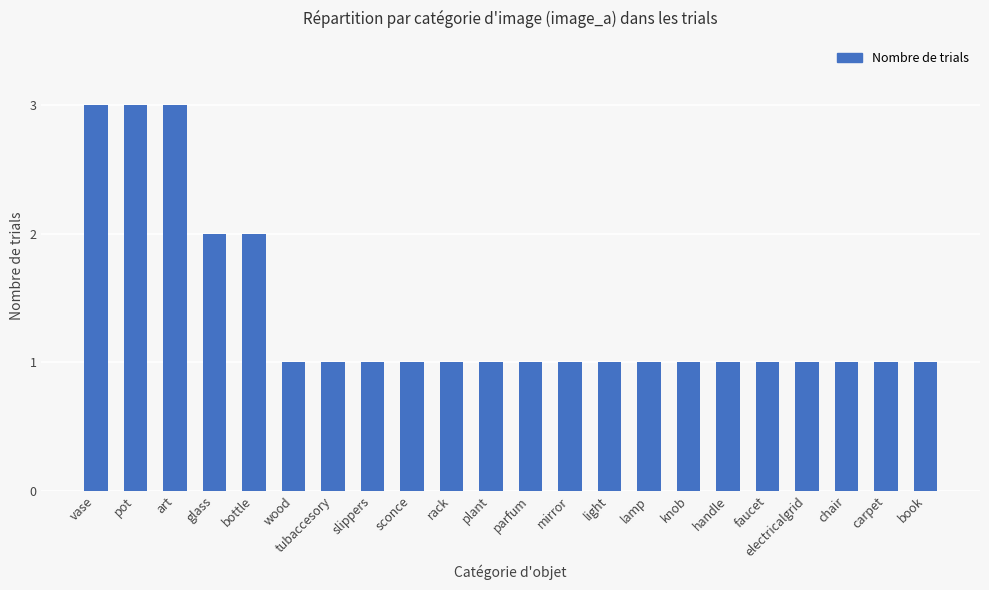

Does the chart contain stacked bars?

No